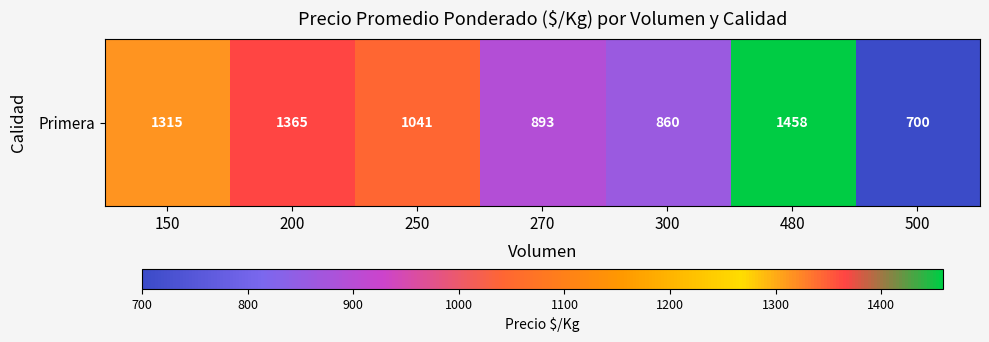

Reading left to right, extract all data points from this chart.

150=1315.0	200=1365.0	250=1041.1	270=892.6	300=859.7	480=1458.0	500=700.0